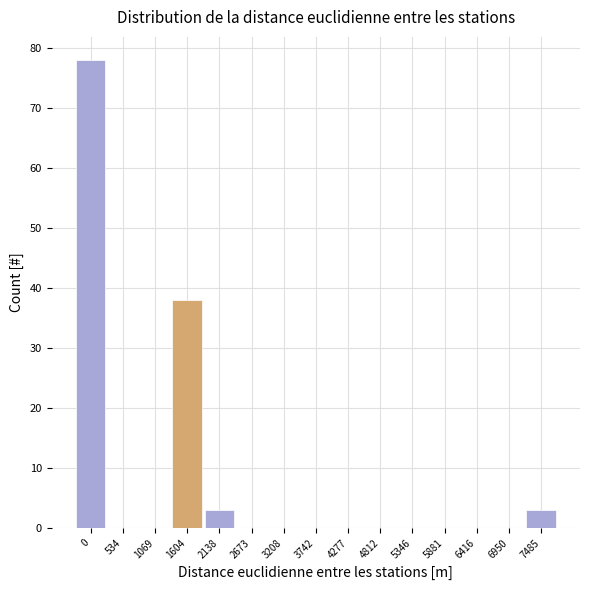

Reading left to right, transcribe all the data shown in this chart.

0=78	534=0	1069=0	1604=38	2138=3	2673=0	3208=0	3742=0	4277=0	4812=0	5346=0	5881=0	6416=0	6950=0	7485=3